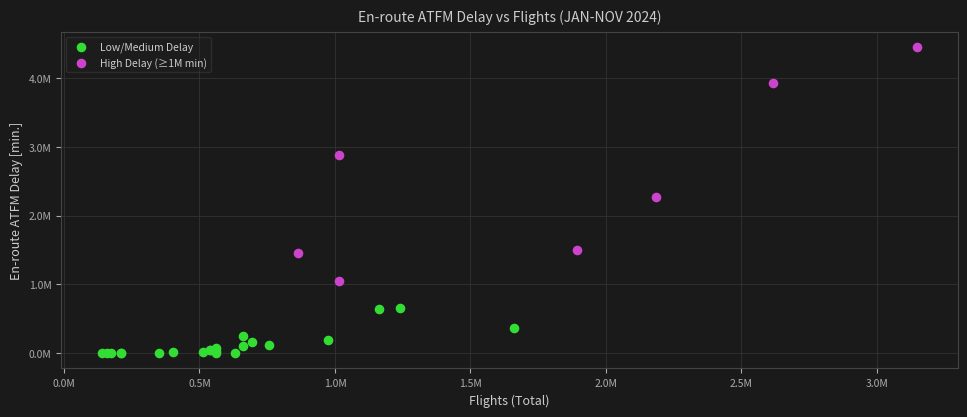

What are all the series names shown in the legend?

Low/Medium Delay, High Delay (≥1M min)